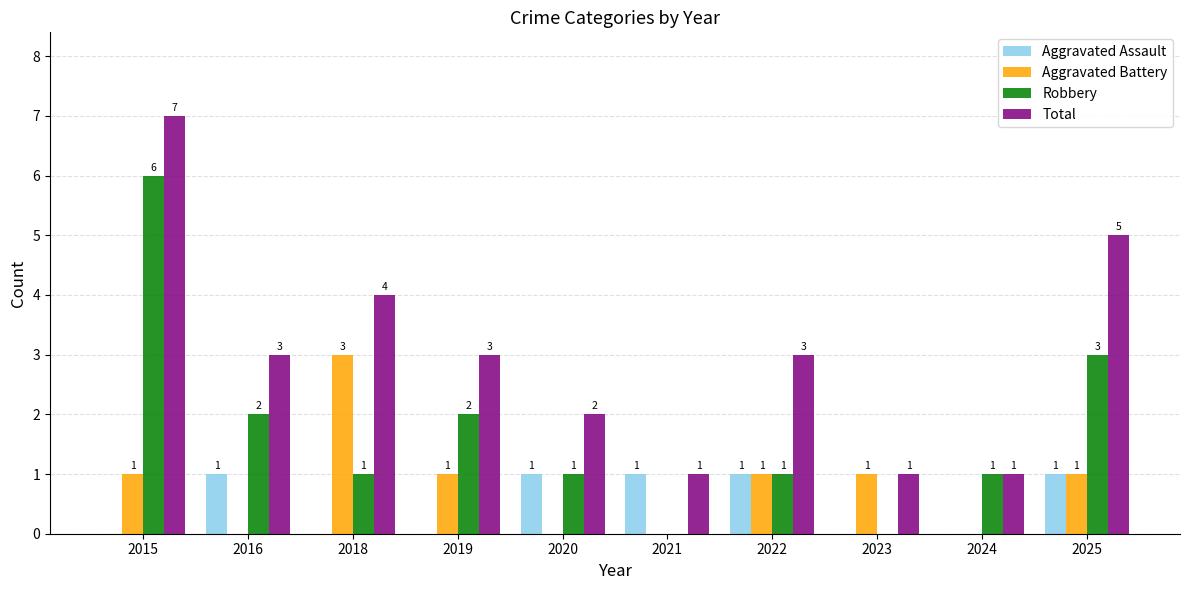

The value of Aggravated Assault at 2023 is 0. True or false?

True